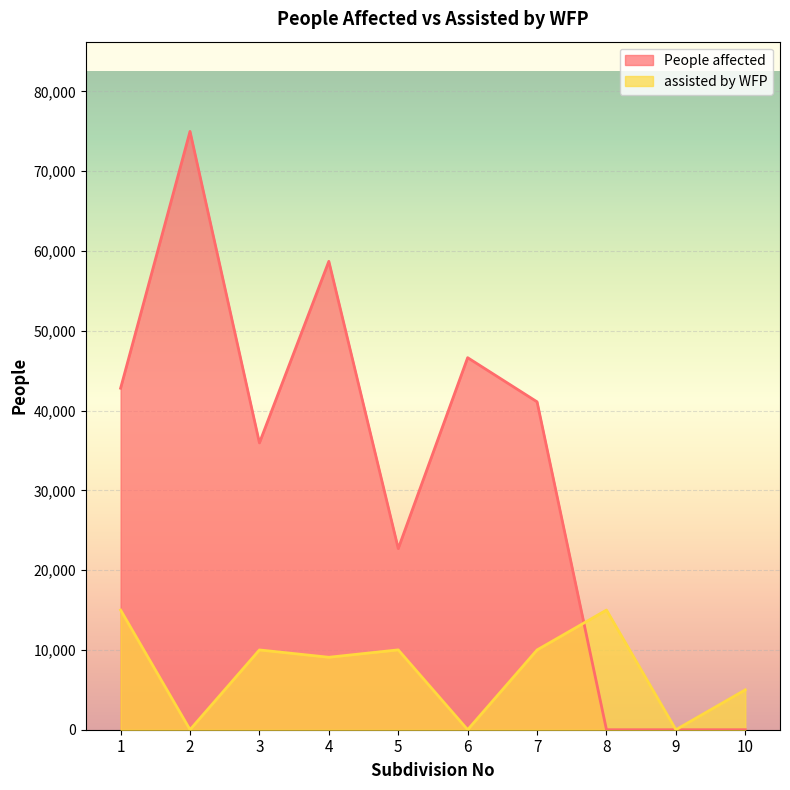

What is the difference between the maximum and minimum values in the People affected series?

74996